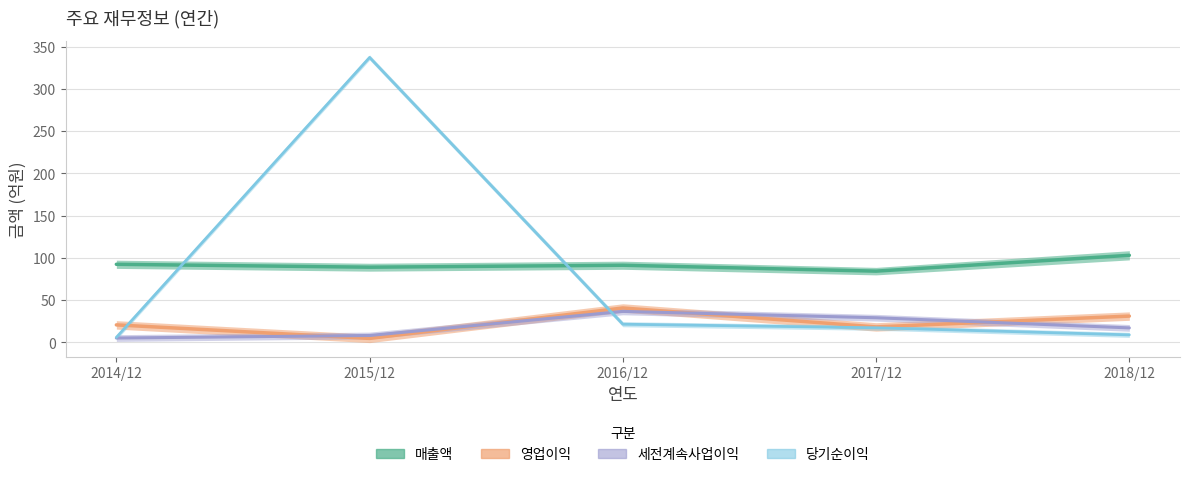

Reading left to right, what are all the values shown in this chart?

매출액: 92.5	89.0	91.4	84.4	103.1
영업이익: 20.8	4.8	40.8	18.4	31.2
세전계속사업이익: 5.2	8.2	36.8	29.2	17.2
당기순이익: 6.0	337.2	21.6	17.4	9.0